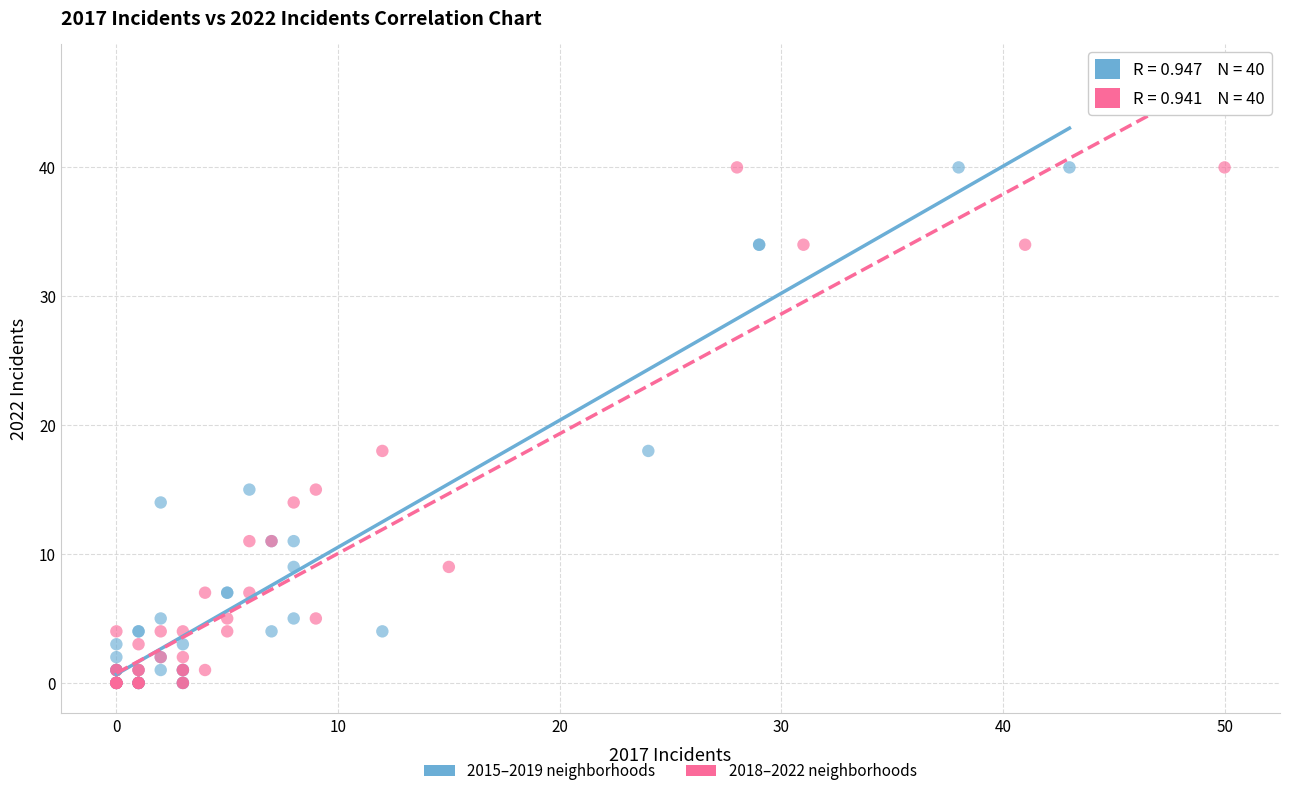

What are all the series names shown in the legend?

2015–2019 neighborhoods, 2018–2022 neighborhoods